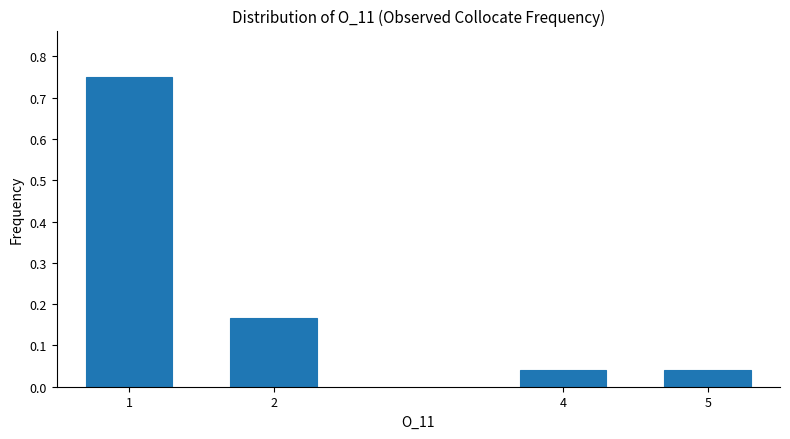

What is the sum of all values?

1.0